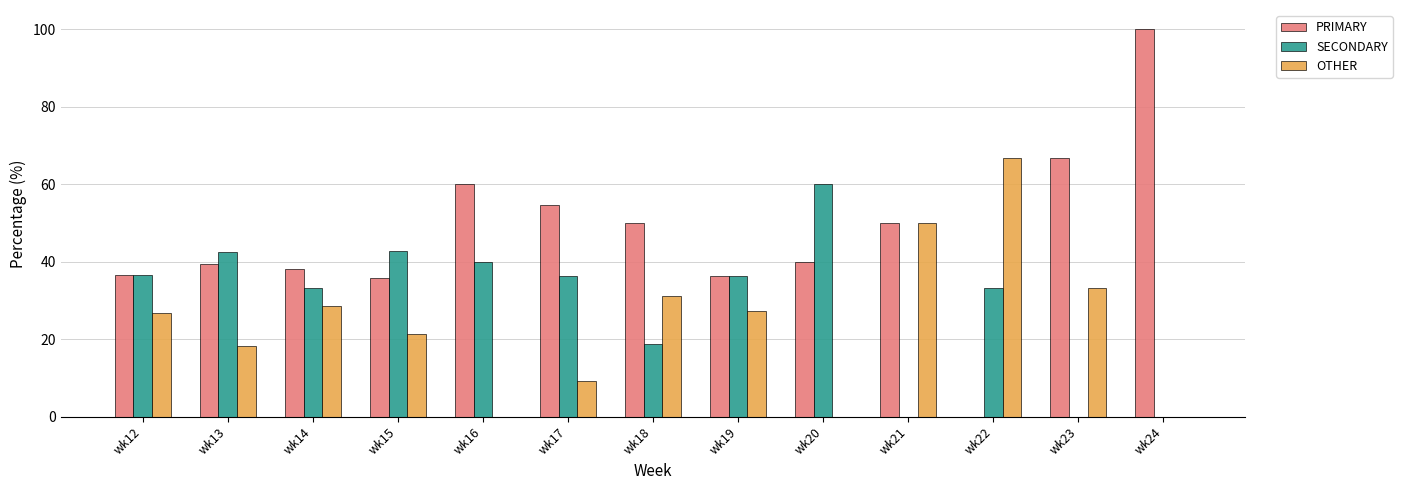

How many groups of bars are there?

13